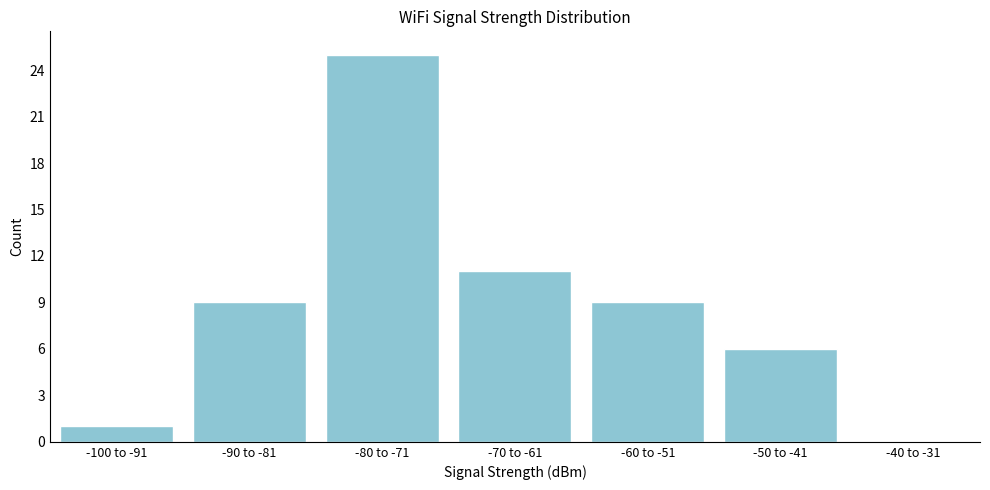

Reading left to right, extract all data points from this chart.

-100 to -91=1	-90 to -81=9	-80 to -71=25	-70 to -61=11	-60 to -51=9	-50 to -41=6	-40 to -31=0